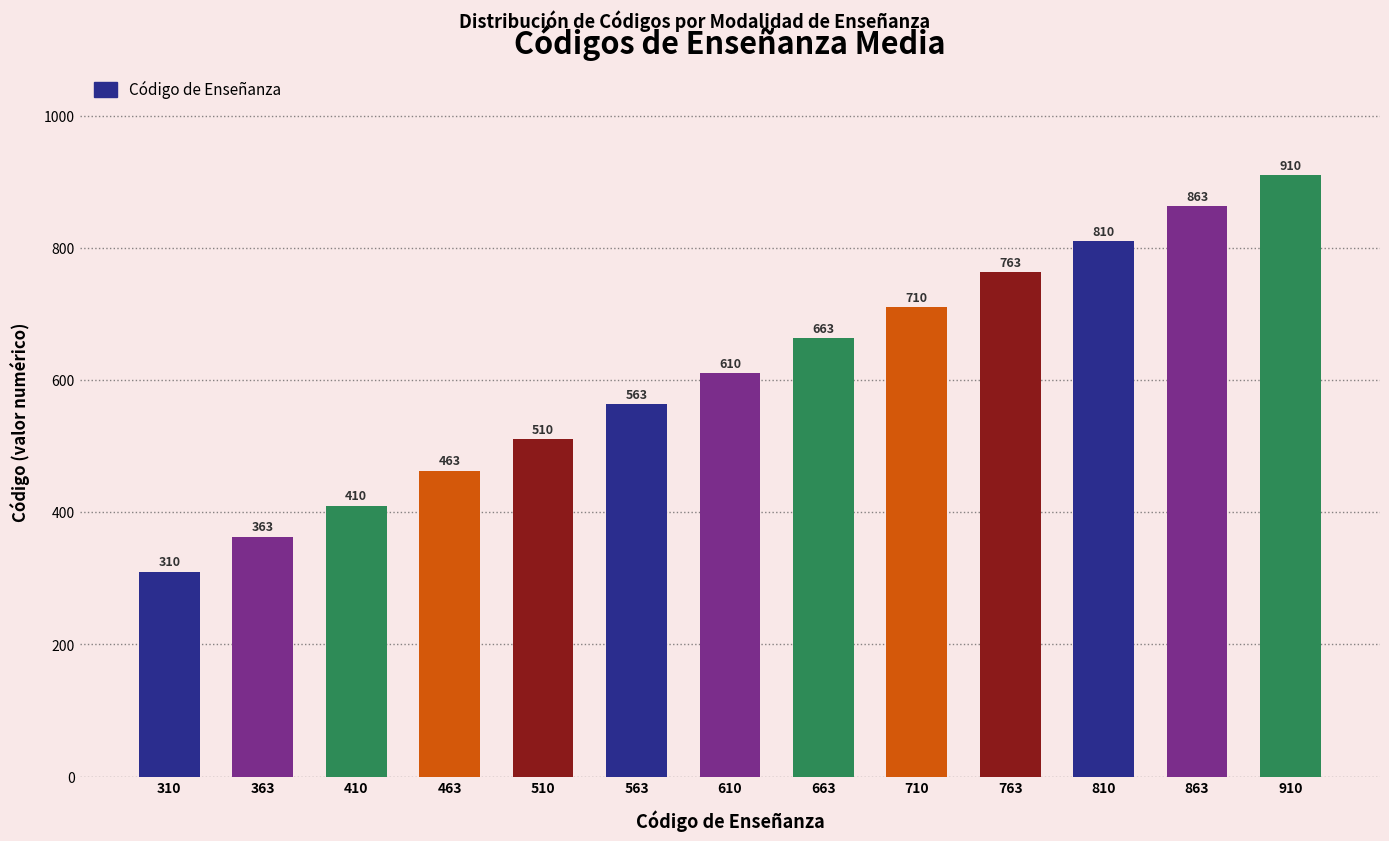

At which label is the value closest to 610?

610